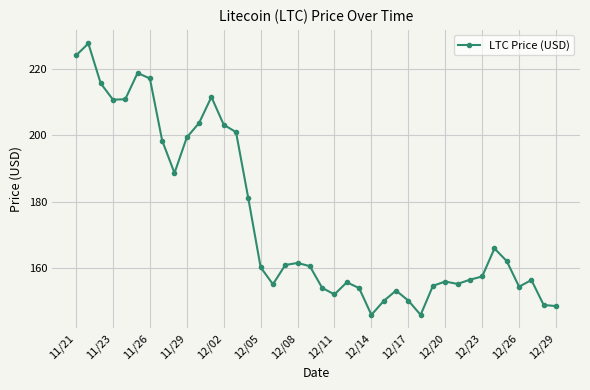

What is the average value?

174.7